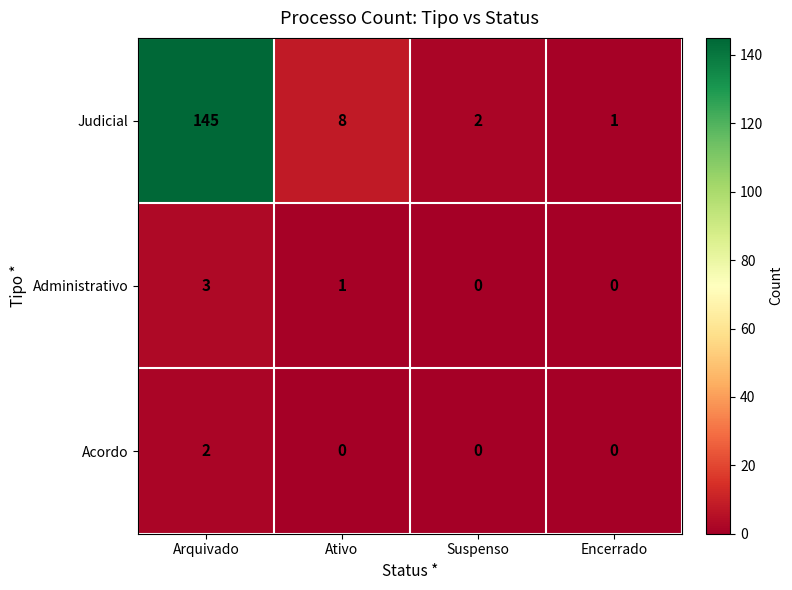

How many categories are shown in the chart?

4